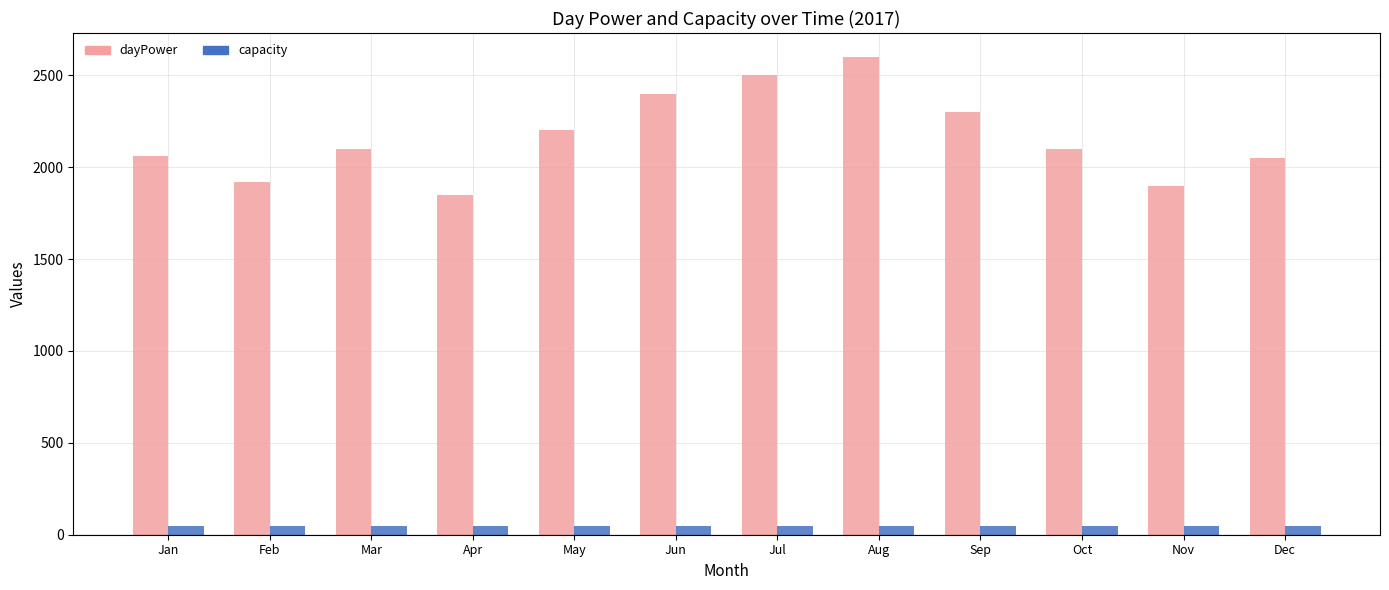

Which category has the highest value across all series?

Aug